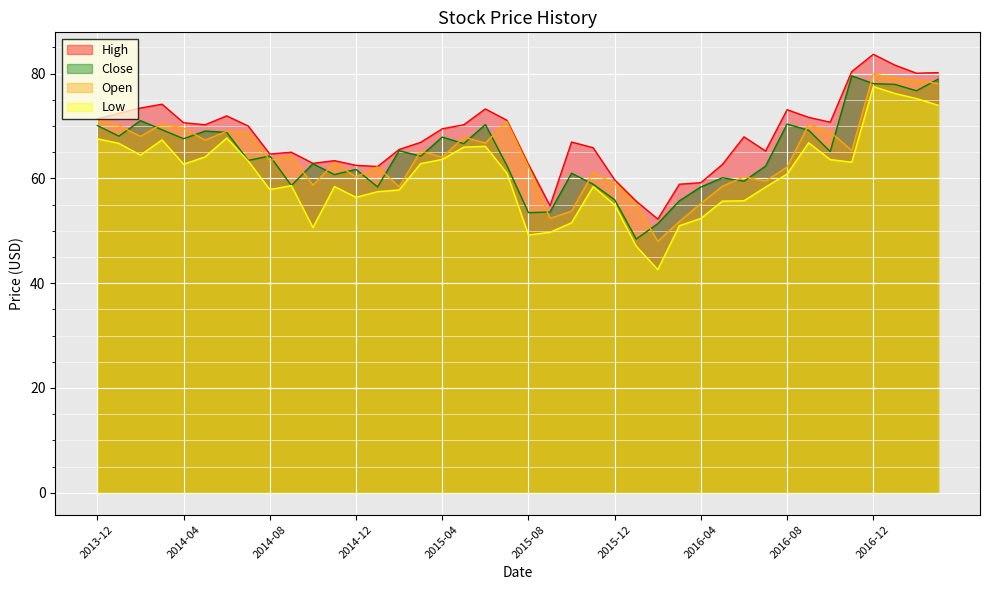

How many values in the Low series exceed 61?

19